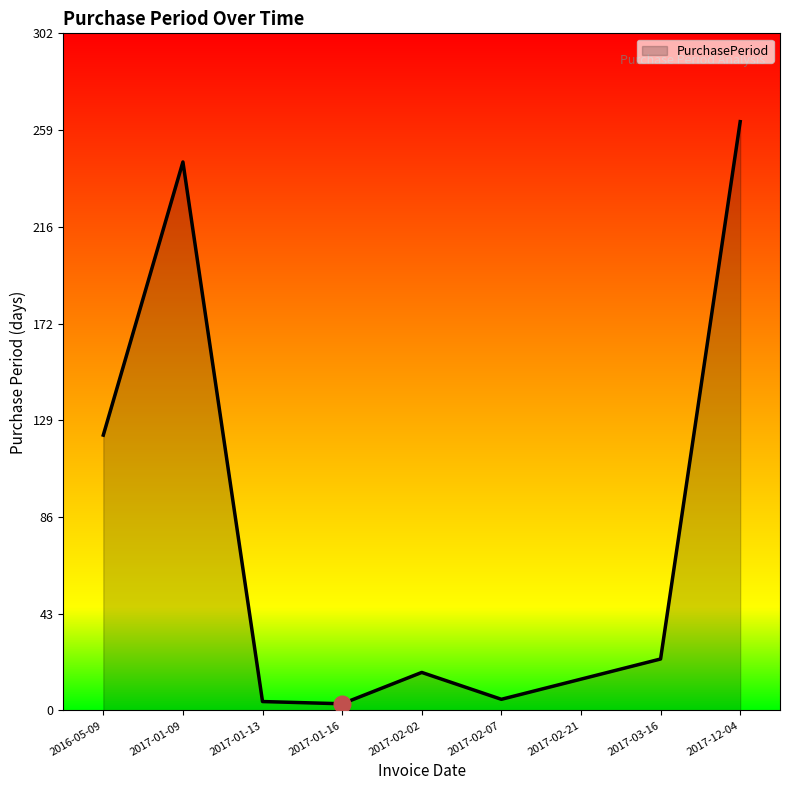

The chart shows a value of 23 at 2017-03-16. True or false?

True